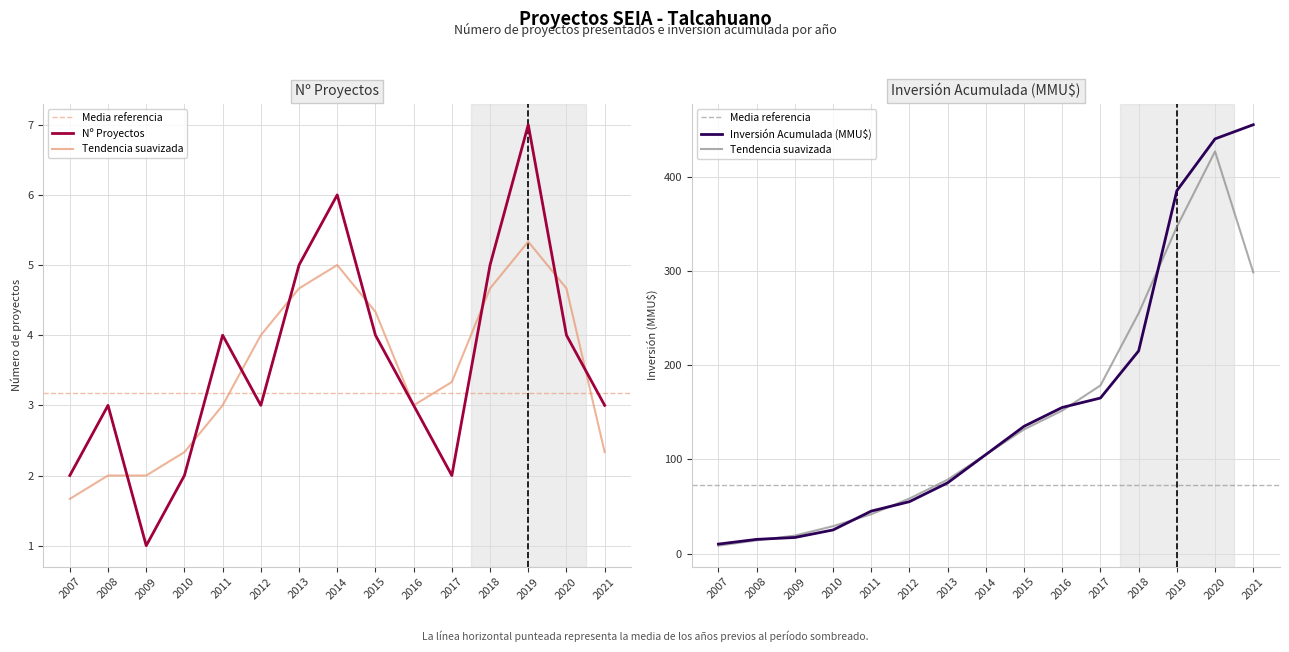

Reading right to left, list all the values displayed in this chart.

Proyectos presentados: 2021=3	2020=4	2019=7	2018=5	2017=2	2016=3	2015=4	2014=6	2013=5	2012=3	2011=4	2010=2	2009=1	2008=3	2007=2
Inversión acumulada (MMU$): 2021=455	2020=440	2019=385	2018=215	2017=165	2016=155	2015=135	2014=105	2013=75	2012=55	2011=45	2010=25	2009=17	2008=15	2007=10